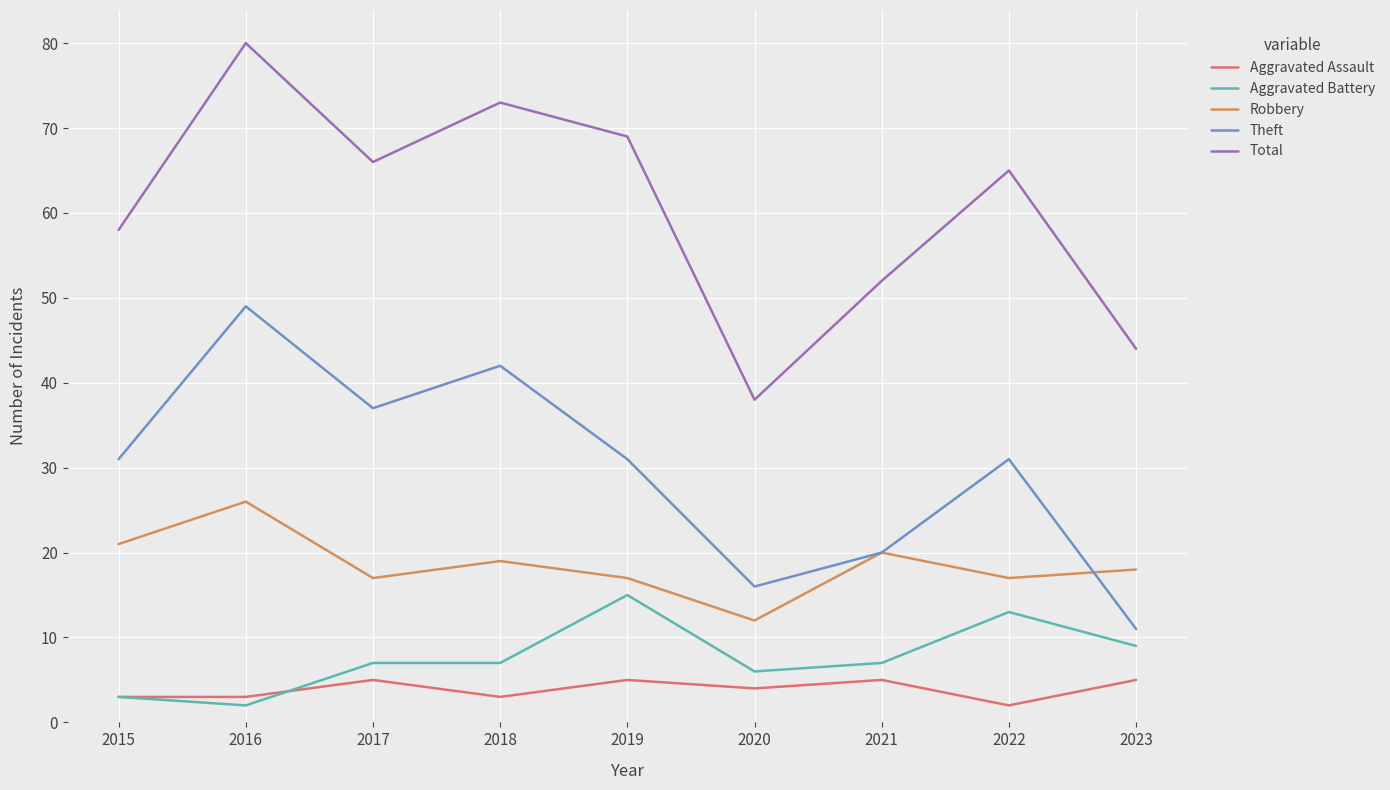

What is the difference between the maximum and minimum values in the Theft series?

38